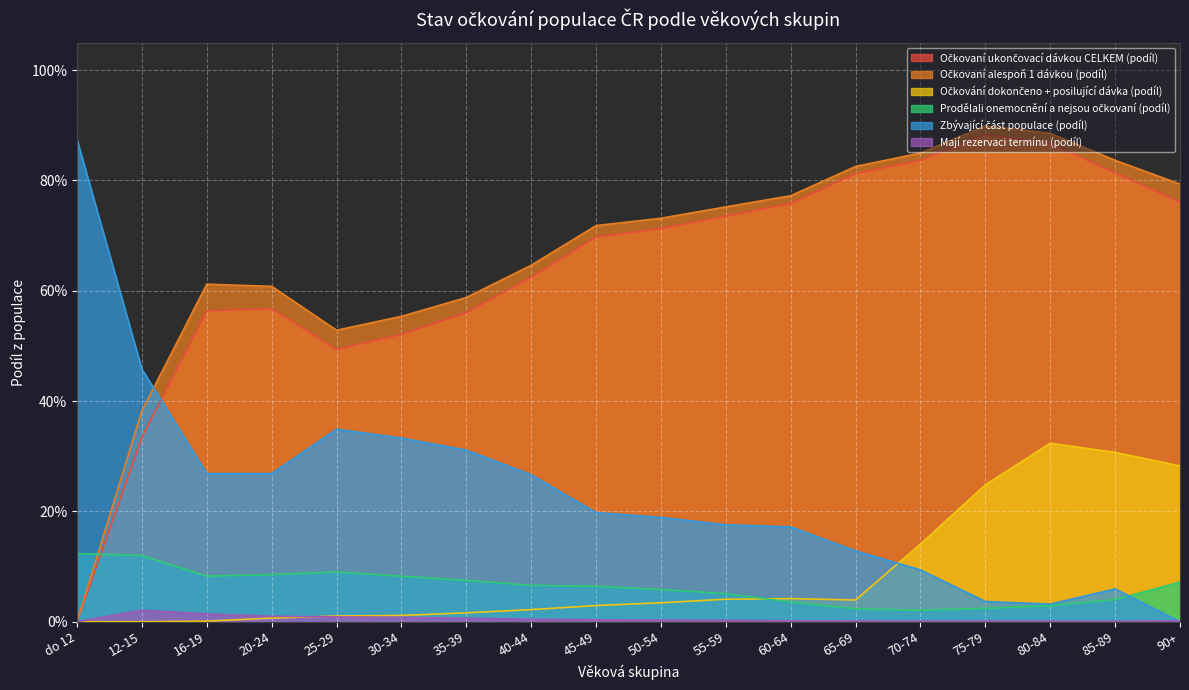

Is it true that Zbývající část populace (podíl) equals 0.4 at 20-24?

False